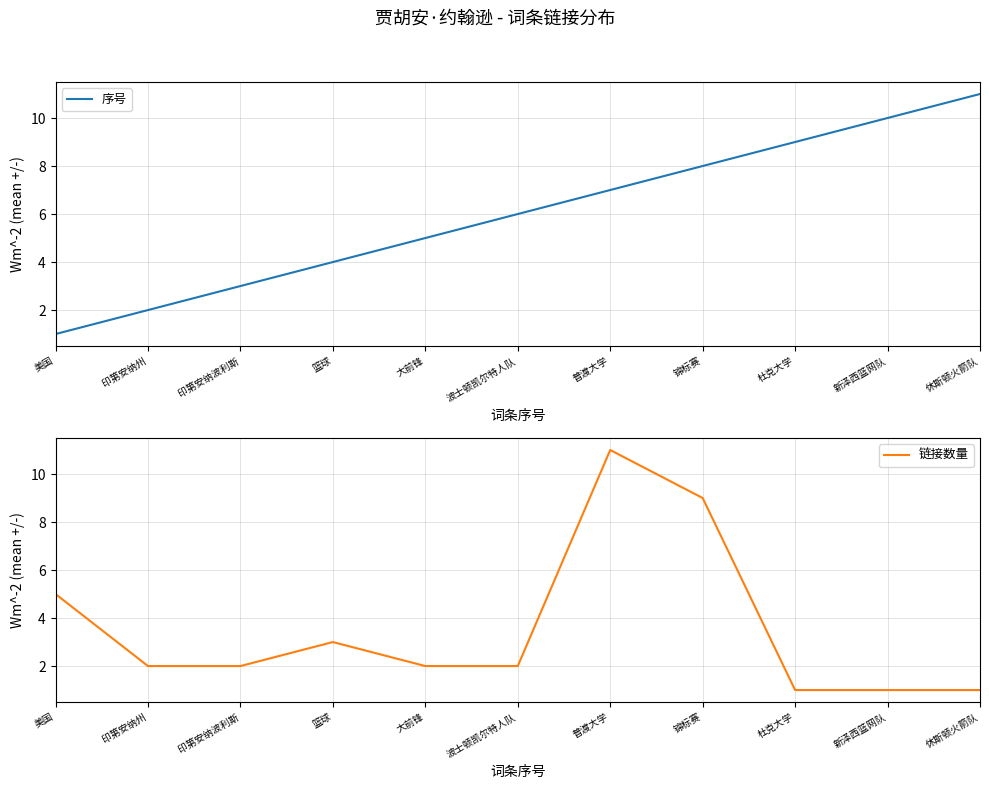

The 链接数量 series shows 14 at 锦标赛. True or false?

False